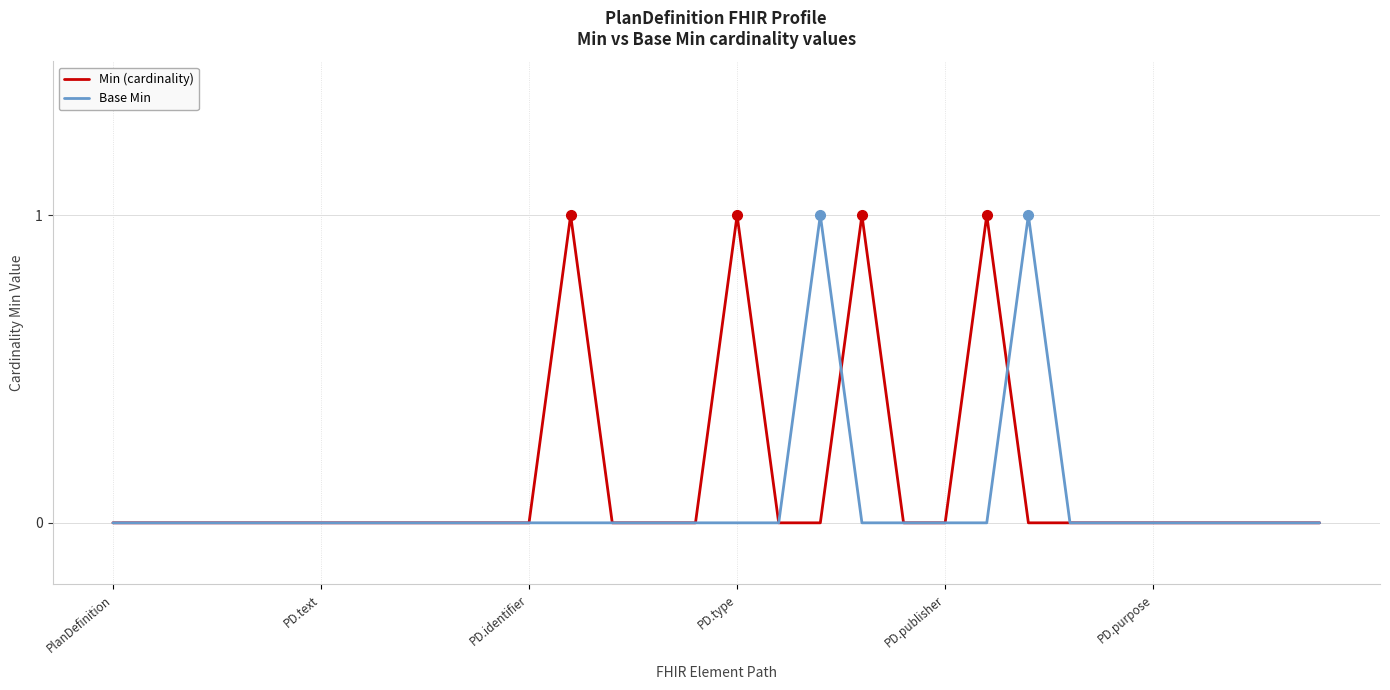

What is the label of the 10th point from the left?

9